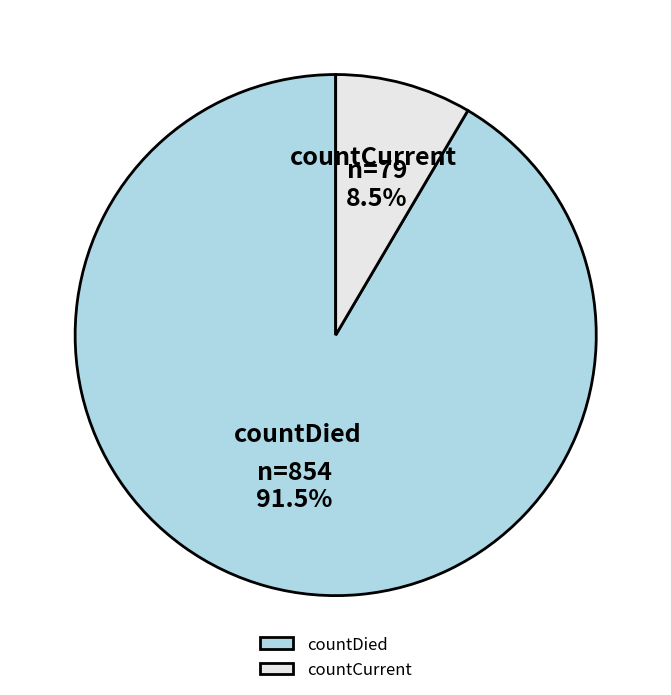

What is the largest slice in the pie chart?

countDied